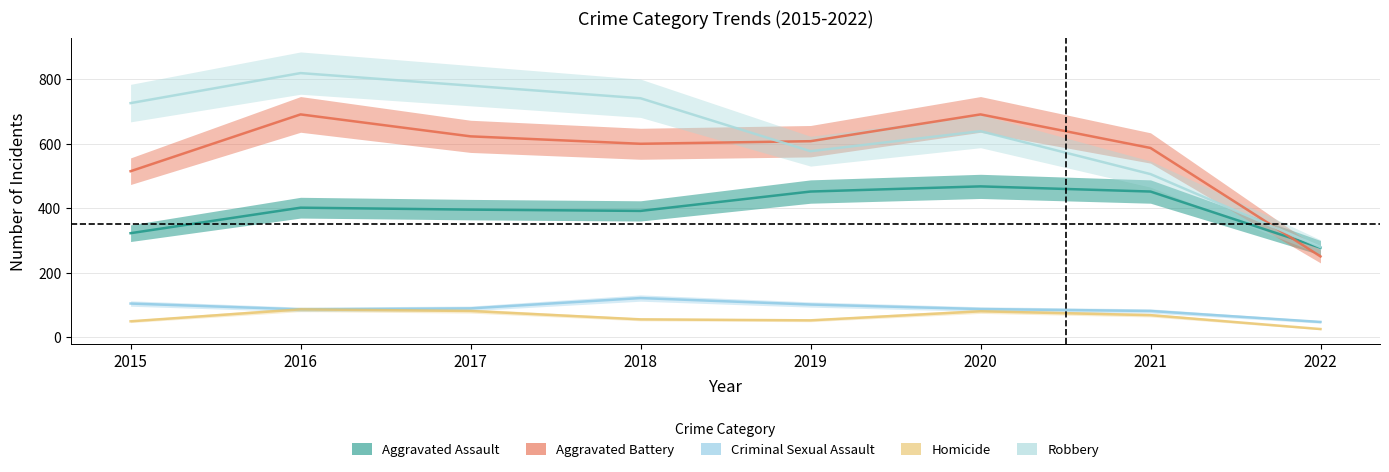

How many categories are shown in the chart?

8